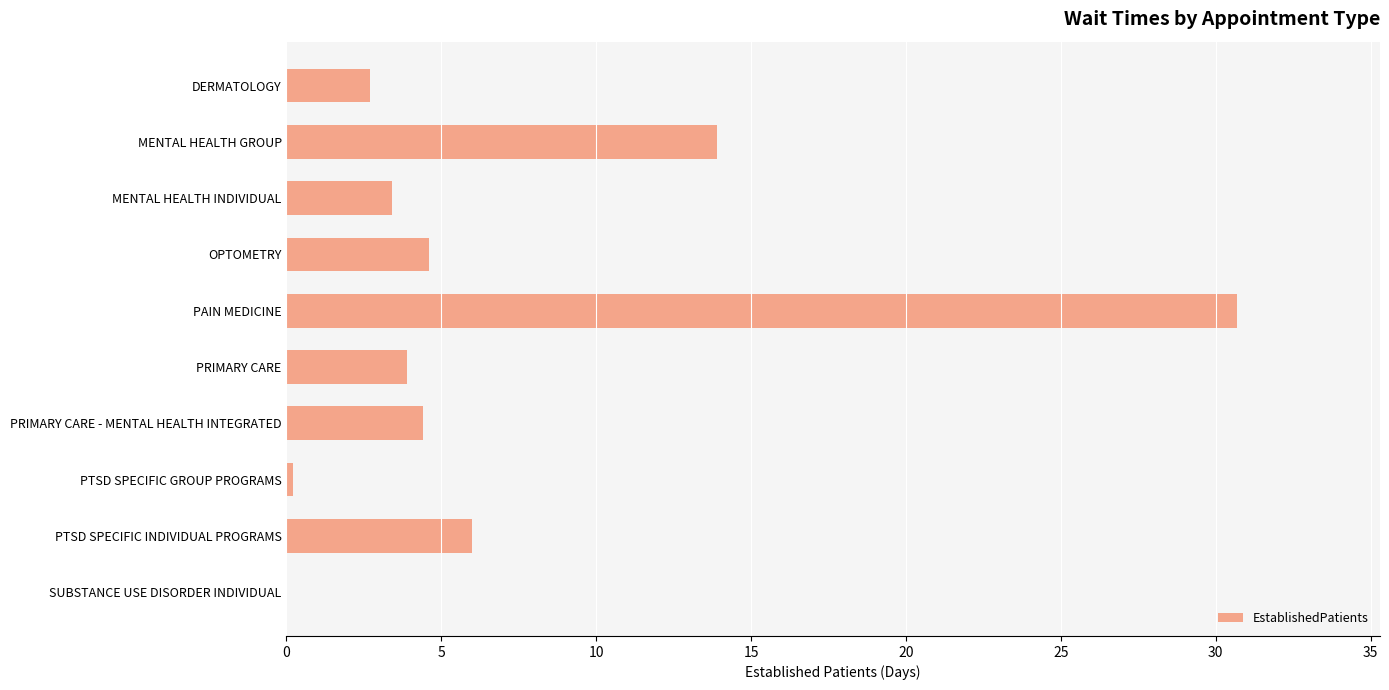

True or false: the data shows 13.9 at MENTAL HEALTH GROUP.

True